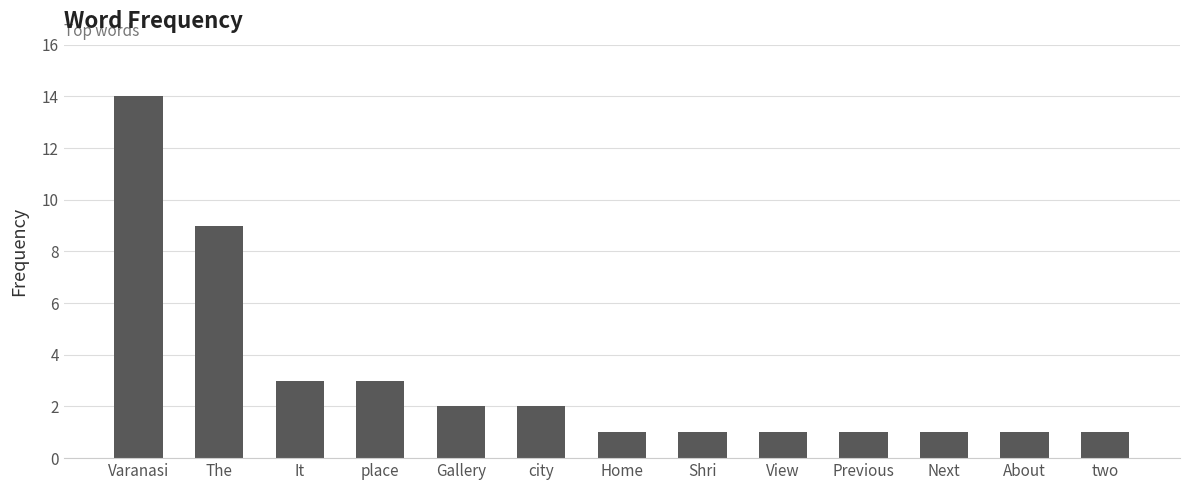

What position from the right is Next?

3